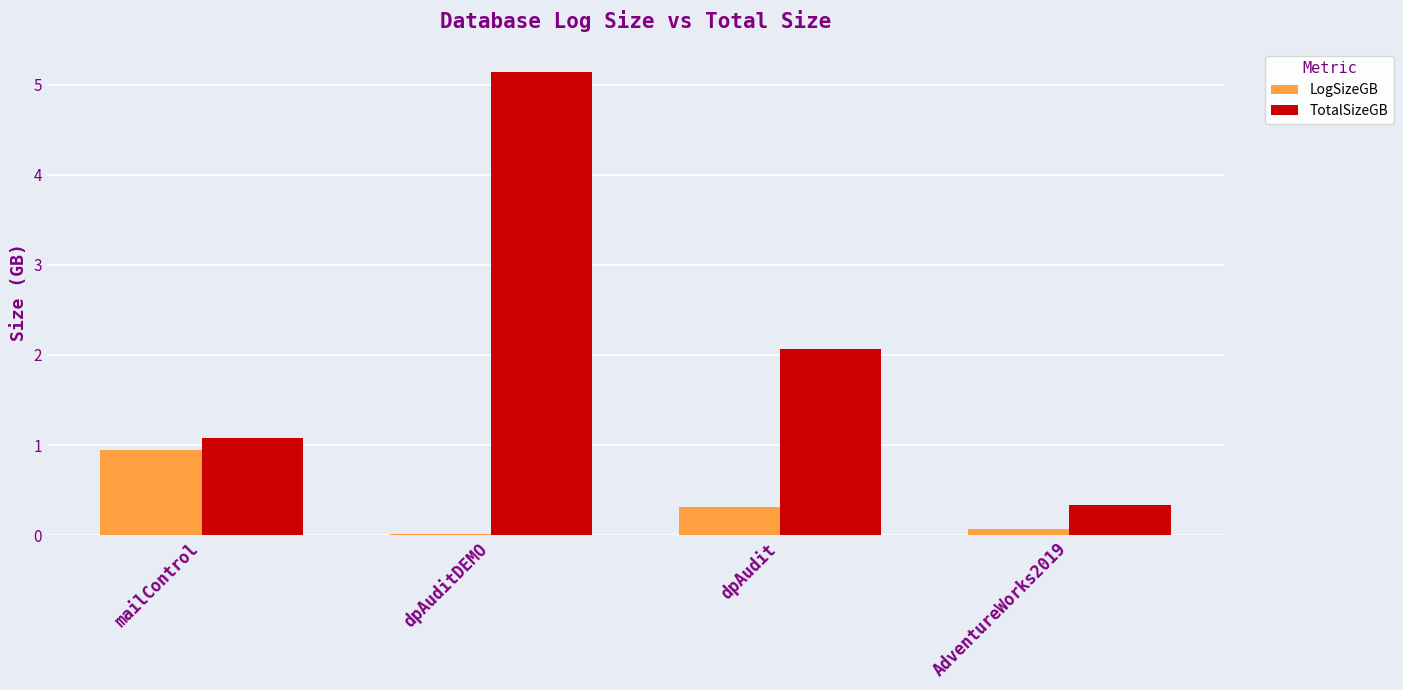

Where is LogSizeGB nearest to the value 0?

dpAuditDEMO